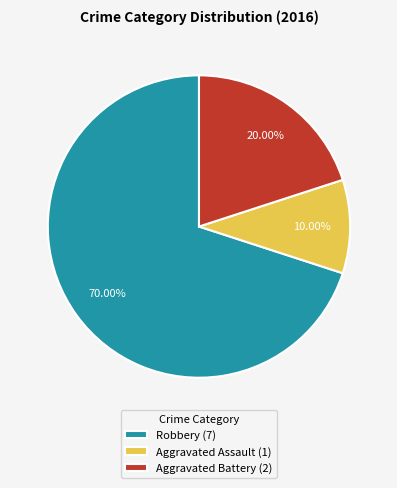

Is the sum of Aggravated Assault (1) and Aggravated Battery (2) greater than half?

No